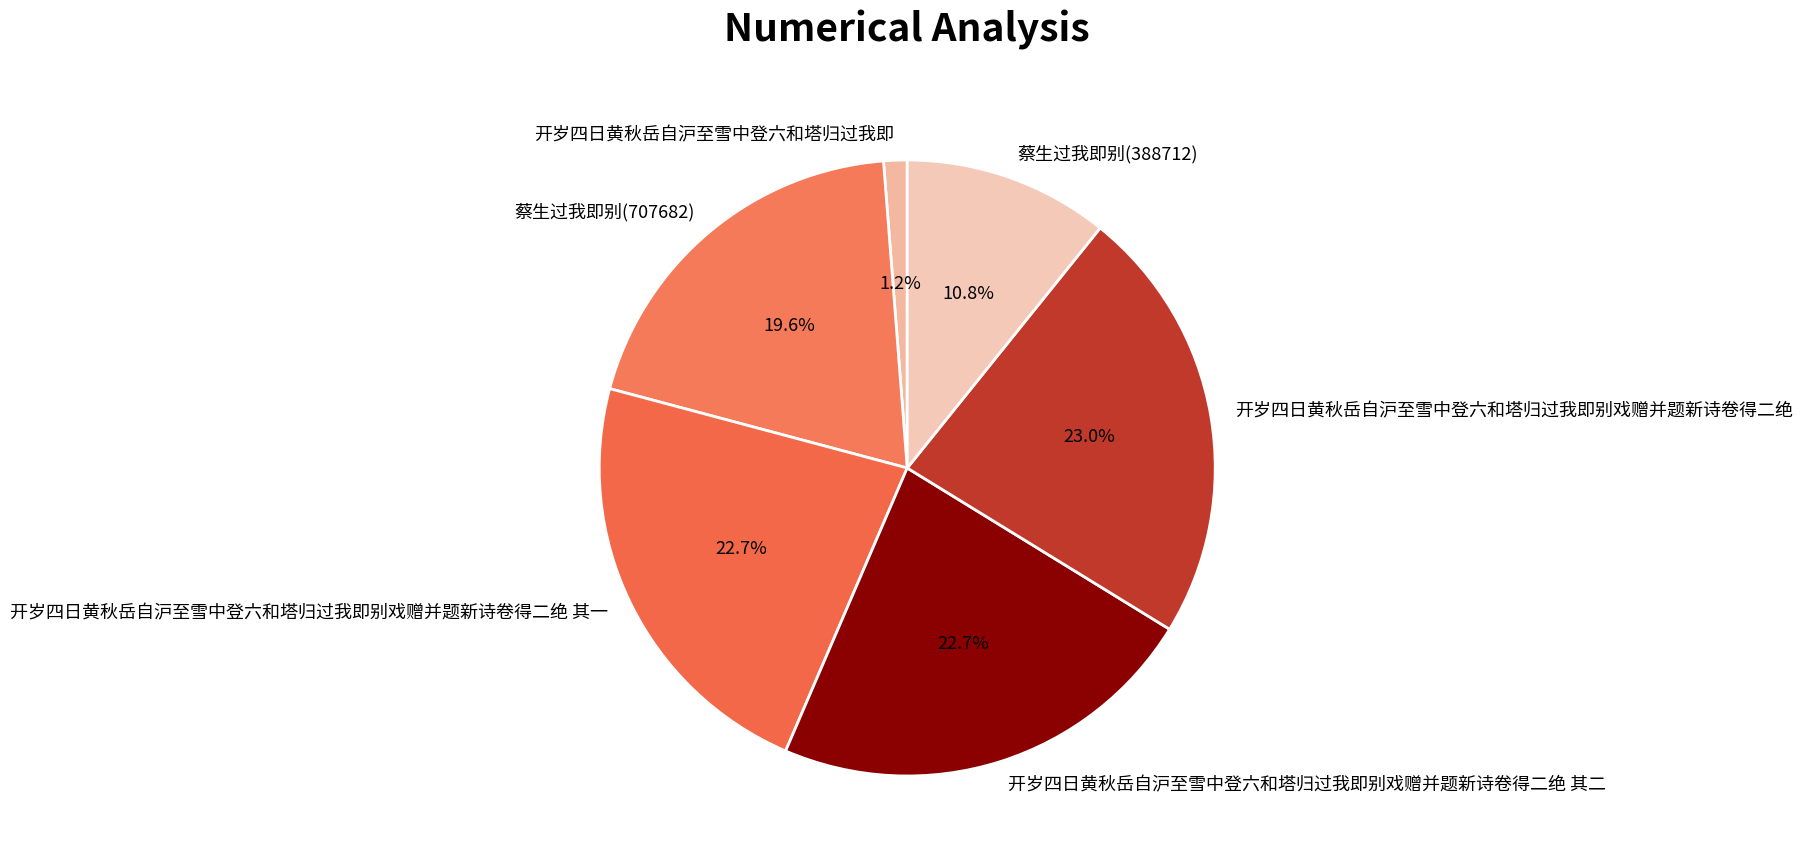

Do 开岁四日黄秋岳自沪至雪中登六和塔归过我即别戏赠并题新诗卷得二绝 其一 and 蔡生过我即别(388712) together represent more than half of the pie?

No